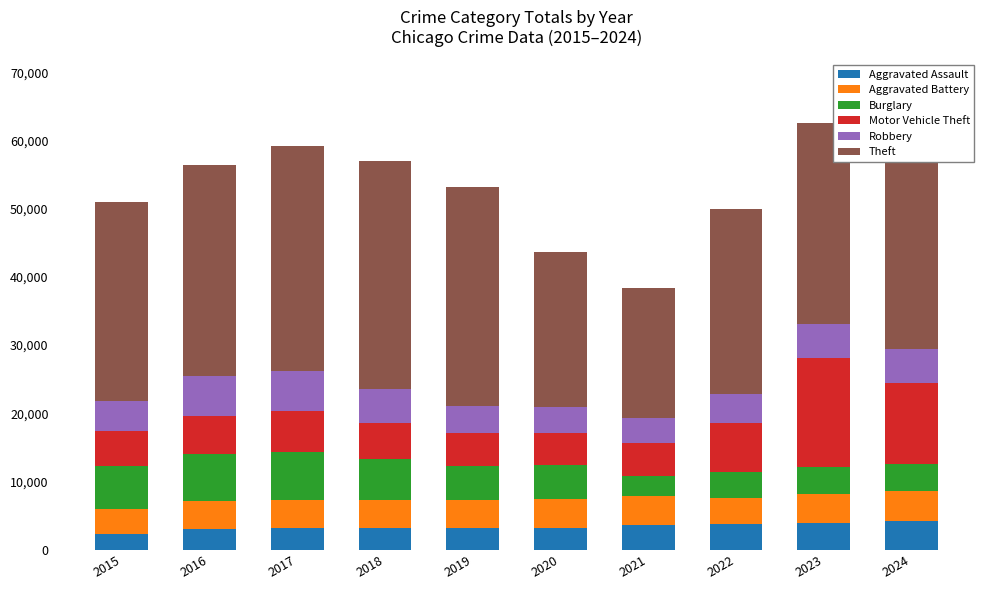

Is it true that Aggravated Assault equals 1139 at 2022?

False